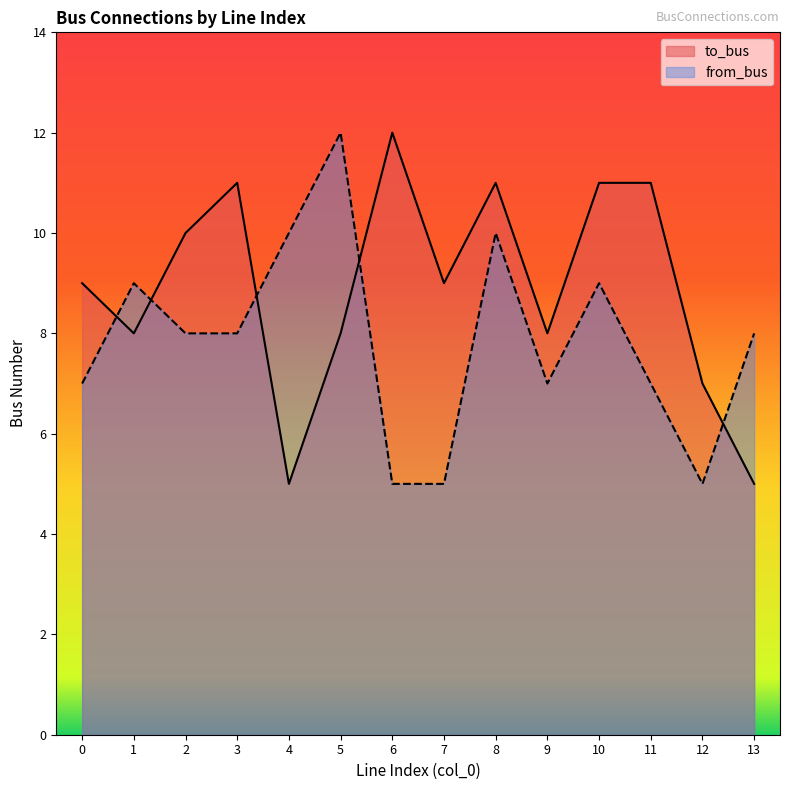

How many lines are shown in the chart?

2